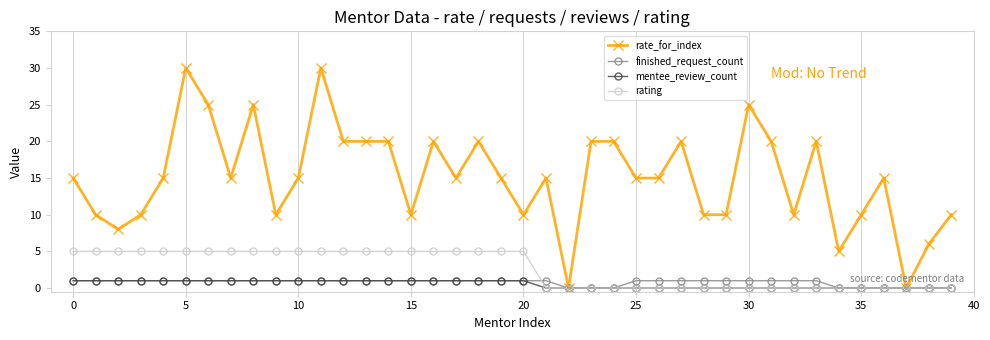

Count the number of categories in the chart.

40